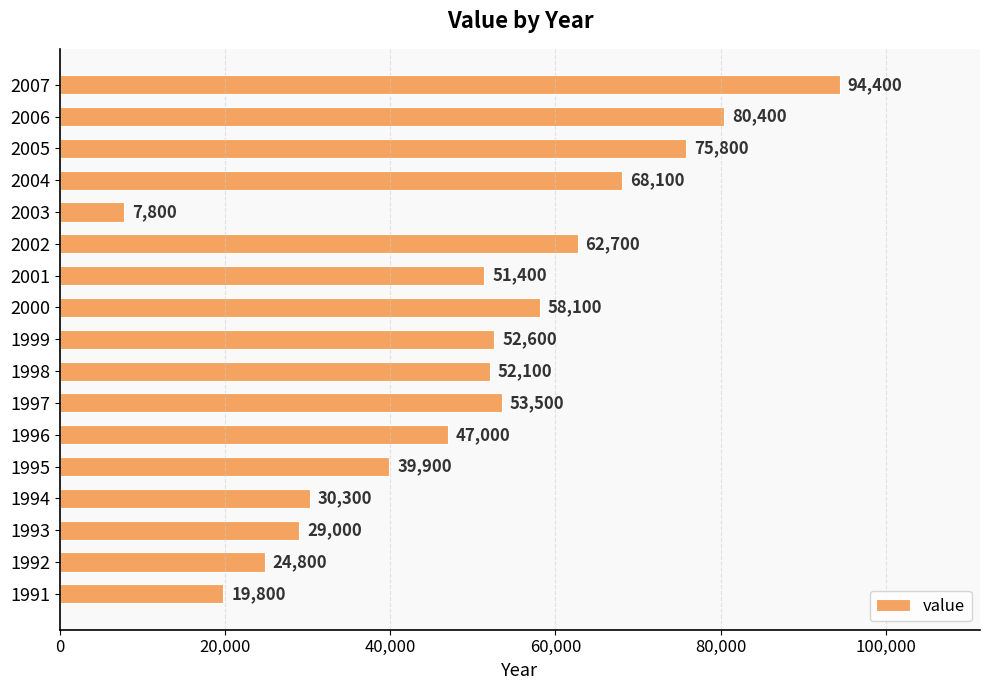

What is the difference between the second highest and minimum values?

72600